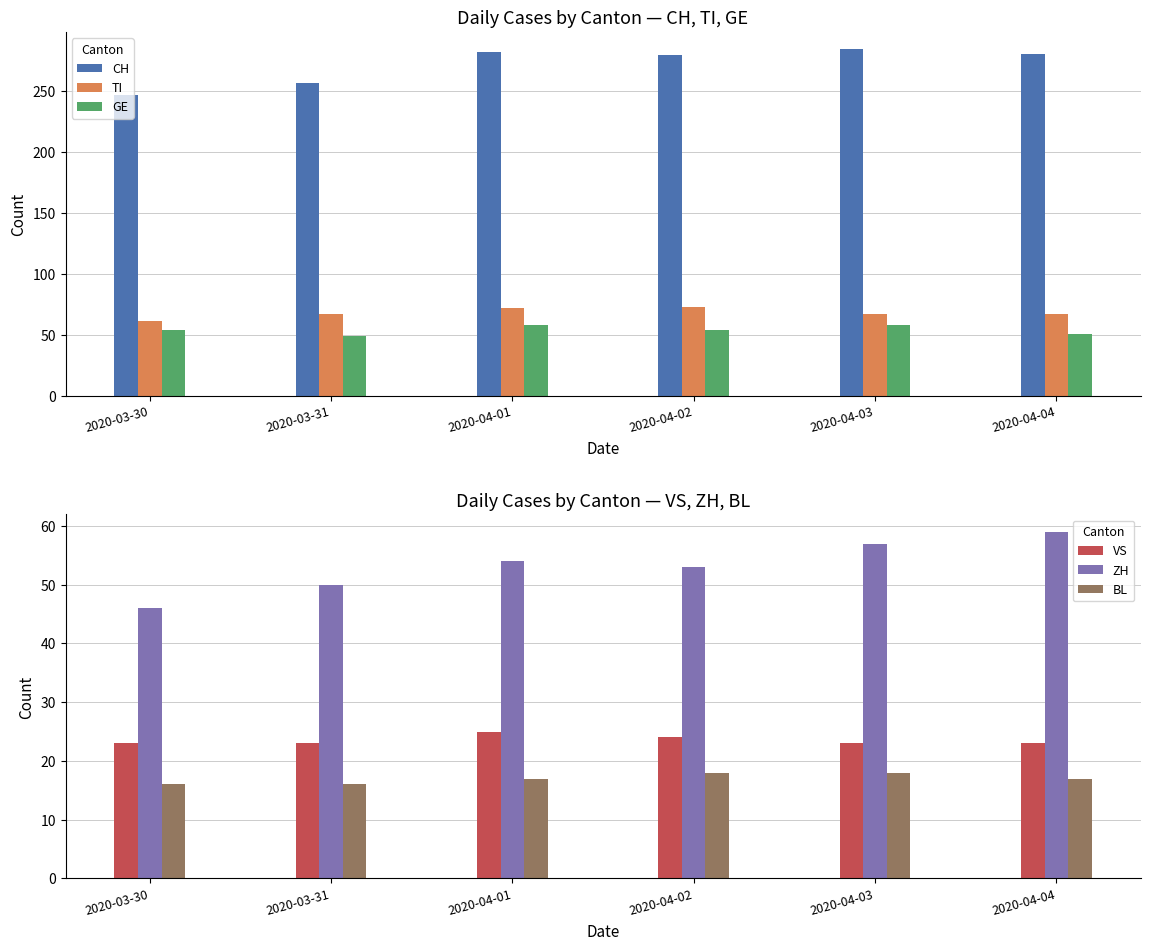

Reading left to right, list all the values displayed in this chart.

CH: 2020-03-30=246	2020-03-31=256	2020-04-01=282	2020-04-02=279	2020-04-03=284	2020-04-04=280
TI: 2020-03-30=61	2020-03-31=67	2020-04-01=72	2020-04-02=73	2020-04-03=67	2020-04-04=67
GE: 2020-03-30=54	2020-03-31=49	2020-04-01=58	2020-04-02=54	2020-04-03=58	2020-04-04=51
VS: 2020-03-30=23	2020-03-31=23	2020-04-01=25	2020-04-02=24	2020-04-03=23	2020-04-04=23
ZH: 2020-03-30=46	2020-03-31=50	2020-04-01=54	2020-04-02=53	2020-04-03=57	2020-04-04=59
BL: 2020-03-30=16	2020-03-31=16	2020-04-01=17	2020-04-02=18	2020-04-03=18	2020-04-04=17